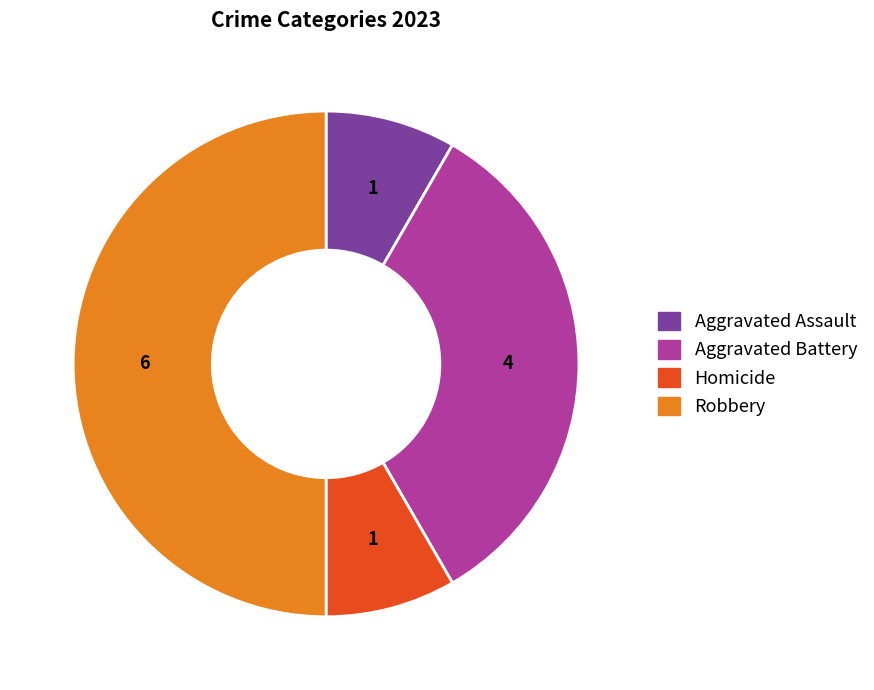

What is the largest slice in the pie chart?

Robbery